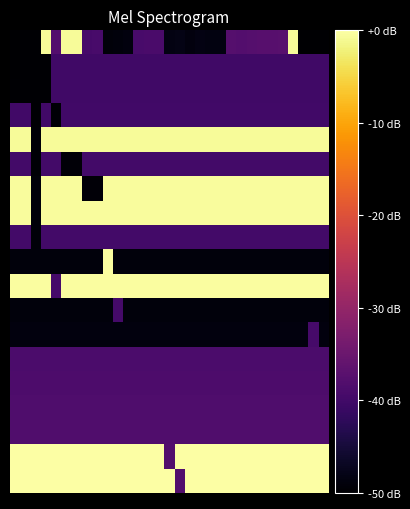

Reading left to right, list all the values displayed in this chart.

row_0: 0=-49.9	1=-49.8	2=-49.7	3=-0.7	4=-37.8	5=-0.7	6=-0.7	7=-39.3	8=-39.3	9=-49.1	10=-48.9	11=-48.8	12=-39.2	13=-39.1	14=-39.0	15=-48.3	16=-48.2	17=-48.7	18=-48.4	19=-48.5	20=-48.6	21=-37.7	22=-37.9	23=-37.6	24=-37.5	25=-37.4	26=-37.3	27=-0.7	28=-50.0	29=-50.0	30=-50.0
row_1: 0=-49.9	1=-49.8	2=-49.8	3=-49.8	4=-40.1	5=-40.1	6=-40.1	7=-40.1	8=-40.1	9=-40.1	10=-40.1	11=-40.1	12=-40.1	13=-40.1	14=-40.1	15=-40.1	16=-40.1	17=-40.1	18=-40.1	19=-40.1	20=-40.1	21=-40.1	22=-40.1	23=-40.1	24=-40.1	25=-40.1	26=-40.1	27=-40.1	28=-40.1	29=-40.1	30=-40.1
row_2: 0=-49.8	1=-49.8	2=-49.8	3=-49.8	4=-40.0	5=-40.0	6=-40.0	7=-40.0	8=-40.0	9=-40.0	10=-40.0	11=-40.0	12=-40.0	13=-40.0	14=-40.0	15=-40.0	16=-40.0	17=-40.0	18=-40.0	19=-40.0	20=-40.0	21=-40.0	22=-40.0	23=-40.0	24=-40.0	25=-40.0	26=-40.0	27=-40.0	28=-40.0	29=-40.0	30=-40.0
row_3: 0=-39.9	1=-39.9	2=-49.7	3=-39.9	4=-49.6	5=-39.9	6=-39.9	7=-39.9	8=-39.9	9=-39.9	10=-39.9	11=-39.9	12=-39.9	13=-39.9	14=-39.9	15=-39.9	16=-39.9	17=-39.9	18=-39.9	19=-39.9	20=-39.9	21=-39.9	22=-39.9	23=-39.9	24=-39.9	25=-39.9	26=-39.9	27=-39.9	28=-39.9	29=-39.9	30=-39.9
row_4: 0=-0.6	1=-0.6	2=-49.5	3=-0.6	4=-0.6	5=-0.6	6=-0.6	7=-0.6	8=-0.6	9=-0.6	10=-0.6	11=-0.6	12=-0.6	13=-0.6	14=-0.6	15=-0.6	16=-0.6	17=-0.6	18=-0.6	19=-0.6	20=-0.6	21=-0.6	22=-0.6	23=-0.6	24=-0.6	25=-0.6	26=-0.6	27=-0.6	28=-0.6	29=-0.6	30=-0.6
row_5: 0=-39.8	1=-39.8	2=-49.5	3=-39.8	4=-39.8	5=-49.4	6=-49.4	7=-39.8	8=-39.8	9=-39.8	10=-39.8	11=-39.8	12=-39.8	13=-39.8	14=-39.8	15=-39.8	16=-39.8	17=-39.8	18=-39.8	19=-39.8	20=-39.8	21=-39.8	22=-39.8	23=-39.8	24=-39.8	25=-39.8	26=-39.8	27=-39.8	28=-39.8	29=-39.8	30=-39.8
row_6: 0=-0.5	1=-0.5	2=-49.2	3=-0.5	4=-0.5	5=-0.5	6=-0.5	7=-49.3	8=-49.3	9=-0.5	10=-0.5	11=-0.5	12=-0.5	13=-0.5	14=-0.5	15=-0.5	16=-0.5	17=-0.5	18=-0.5	19=-0.5	20=-0.5	21=-0.5	22=-0.5	23=-0.5	24=-0.5	25=-0.5	26=-0.5	27=-0.5	28=-0.5	29=-0.5	30=-0.5
row_7: 0=-0.4	1=-0.4	2=-49.2	3=-0.4	4=-0.4	5=-0.4	6=-0.4	7=-0.4	8=-0.4	9=-0.4	10=-0.4	11=-0.4	12=-0.4	13=-0.4	14=-0.4	15=-0.4	16=-0.4	17=-0.4	18=-0.4	19=-0.4	20=-0.4	21=-0.4	22=-0.4	23=-0.4	24=-0.4	25=-0.4	26=-0.4	27=-0.4	28=-0.4	29=-0.4	30=-0.4
row_8: 0=-39.7	1=-39.7	2=-49.2	3=-39.7	4=-39.7	5=-39.7	6=-39.7	7=-39.7	8=-39.7	9=-39.7	10=-39.7	11=-39.7	12=-39.7	13=-39.7	14=-39.7	15=-39.7	16=-39.7	17=-39.7	18=-39.7	19=-39.7	20=-39.7	21=-39.7	22=-39.7	23=-39.7	24=-39.7	25=-39.7	26=-39.7	27=-39.7	28=-39.7	29=-39.7	30=-39.7
row_9: 0=-49.0	1=-49.0	2=-49.0	3=-49.0	4=-49.0	5=-49.0	6=-49.0	7=-49.0	8=-49.0	9=-0.3	10=-49.0	11=-49.0	12=-49.0	13=-49.0	14=-49.0	15=-49.0	16=-49.0	17=-49.0	18=-49.0	19=-49.0	20=-49.0	21=-49.0	22=-49.0	23=-49.0	24=-49.0	25=-49.0	26=-49.0	27=-49.0	28=-49.0	29=-49.0	30=-49.0
row_10: 0=-0.2	1=-0.2	2=-0.2	3=-0.2	4=-39.6	5=-0.2	6=-0.2	7=-0.2	8=-0.2	9=-0.2	10=-0.2	11=-0.2	12=-0.2	13=-0.2	14=-0.2	15=-0.2	16=-0.2	17=-0.2	18=-0.2	19=-0.2	20=-0.2	21=-0.2	22=-0.2	23=-0.2	24=-0.2	25=-0.2	26=-0.2	27=-0.2	28=-0.2	29=-0.2	30=-0.2
row_11: 0=-48.9	1=-48.9	2=-48.9	3=-48.9	4=-48.9	5=-48.9	6=-48.9	7=-48.9	8=-48.9	9=-48.9	10=-39.5	11=-48.9	12=-48.9	13=-48.9	14=-48.9	15=-48.9	16=-48.9	17=-48.9	18=-48.9	19=-48.9	20=-48.9	21=-48.9	22=-48.9	23=-48.9	24=-48.9	25=-48.9	26=-48.9	27=-48.9	28=-48.9	29=-48.9	30=-48.9
row_12: 0=-48.8	1=-48.8	2=-48.8	3=-48.8	4=-48.8	5=-48.8	6=-48.8	7=-48.8	8=-48.8	9=-48.8	10=-48.8	11=-48.8	12=-48.8	13=-48.8	14=-48.8	15=-48.8	16=-48.8	17=-48.8	18=-48.8	19=-48.8	20=-48.8	21=-48.8	22=-48.8	23=-48.8	24=-48.8	25=-48.8	26=-48.8	27=-48.8	28=-48.8	29=-39.4	30=-48.8
row_13: 0=-38.9	1=-38.9	2=-38.9	3=-38.9	4=-38.9	5=-38.9	6=-38.9	7=-38.9	8=-38.9	9=-38.9	10=-38.9	11=-38.9	12=-38.9	13=-38.9	14=-38.9	15=-38.9	16=-38.9	17=-38.8	18=-38.9	19=-38.9	20=-38.9	21=-38.9	22=-38.9	23=-38.9	24=-38.9	25=-38.9	26=-38.9	27=-38.9	28=-38.9	29=-38.9	30=-38.9
row_14: 0=-38.7	1=-38.7	2=-38.7	3=-38.7	4=-38.7	5=-38.7	6=-38.7	7=-38.7	8=-38.7	9=-38.7	10=-38.7	11=-38.7	12=-38.7	13=-38.7	14=-38.7	15=-38.7	16=-38.7	17=-38.6	18=-38.7	19=-38.7	20=-38.7	21=-38.7	22=-38.7	23=-38.7	24=-38.7	25=-38.7	26=-38.7	27=-38.7	28=-38.7	29=-38.7	30=-38.7
row_15: 0=-38.5	1=-38.5	2=-38.5	3=-38.5	4=-38.5	5=-38.5	6=-38.5	7=-38.5	8=-38.5	9=-38.5	10=-38.5	11=-38.5	12=-38.5	13=-38.5	14=-38.5	15=-38.5	16=-38.5	17=-38.4	18=-38.5	19=-38.5	20=-38.5	21=-38.5	22=-38.5	23=-38.5	24=-38.5	25=-38.5	26=-38.5	27=-38.5	28=-38.5	29=-38.5	30=-38.5
row_16: 0=-38.3	1=-38.3	2=-38.3	3=-38.3	4=-38.3	5=-38.3	6=-38.3	7=-38.3	8=-38.3	9=-38.3	10=-38.3	11=-38.3	12=-38.3	13=-38.3	14=-38.3	15=-38.3	16=-38.3	17=-38.2	18=-38.3	19=-38.3	20=-38.3	21=-38.3	22=-38.3	23=-38.3	24=-38.3	25=-38.3	26=-38.3	27=-38.3	28=-38.3	29=-38.3	30=-38.3
row_17: 0=-0.1	1=-0.1	2=-0.1	3=-0.1	4=-0.1	5=-0.1	6=-0.1	7=-0.1	8=-0.1	9=-0.1	10=-0.1	11=-0.1	12=-0.1	13=-0.1	14=-0.1	15=-38.1	16=-0.1	17=-0.1	18=-0.1	19=-0.1	20=-0.1	21=-0.1	22=-0.1	23=-0.1	24=-0.1	25=-0.1	26=-0.1	27=-0.1	28=-0.1	29=-0.1	30=-0.1
row_18: 0=0.0	1=0.0	2=0.0	3=0.0	4=0.0	5=0.0	6=0.0	7=0.0	8=0.0	9=0.0	10=0.0	11=0.0	12=0.0	13=0.0	14=0.0	15=0.0	16=-38.0	17=0.0	18=0.0	19=0.0	20=0.0	21=0.0	22=0.0	23=0.0	24=0.0	25=0.0	26=0.0	27=0.0	28=0.0	29=0.0	30=0.0